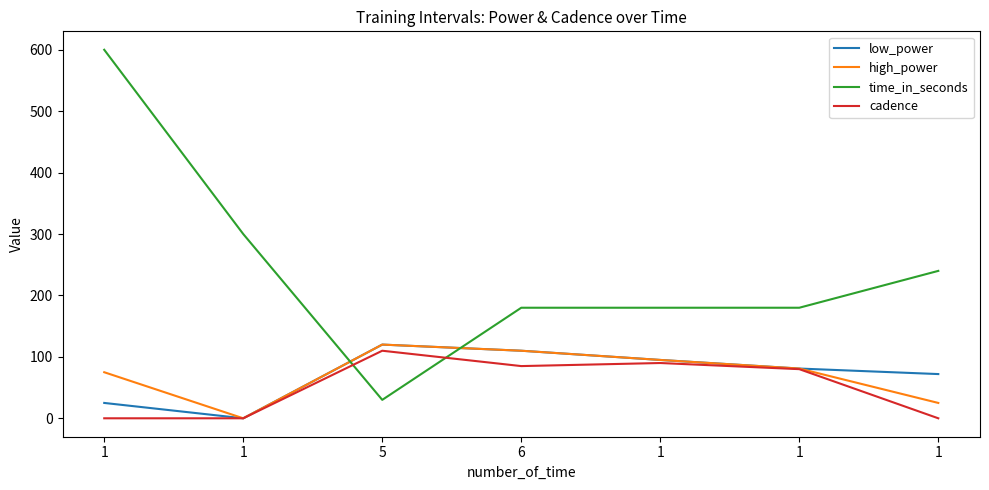

Which series has the largest range (max minus min)?

time_in_seconds